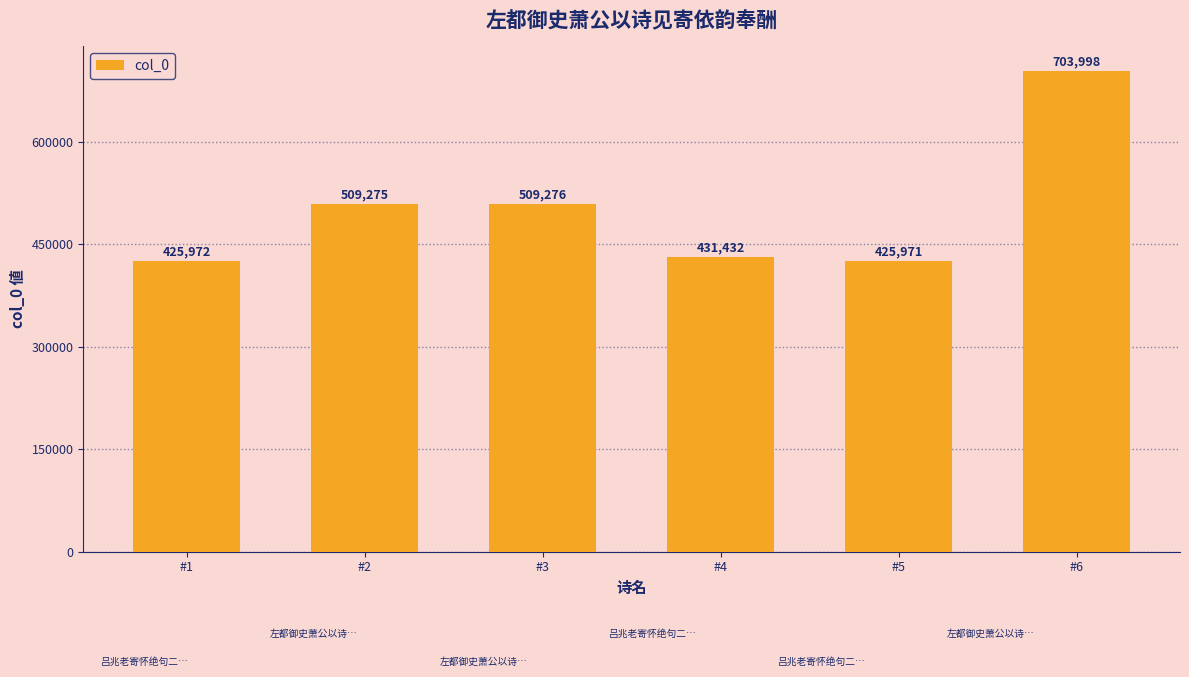

What is the value of the 5th bar from the left?

425971